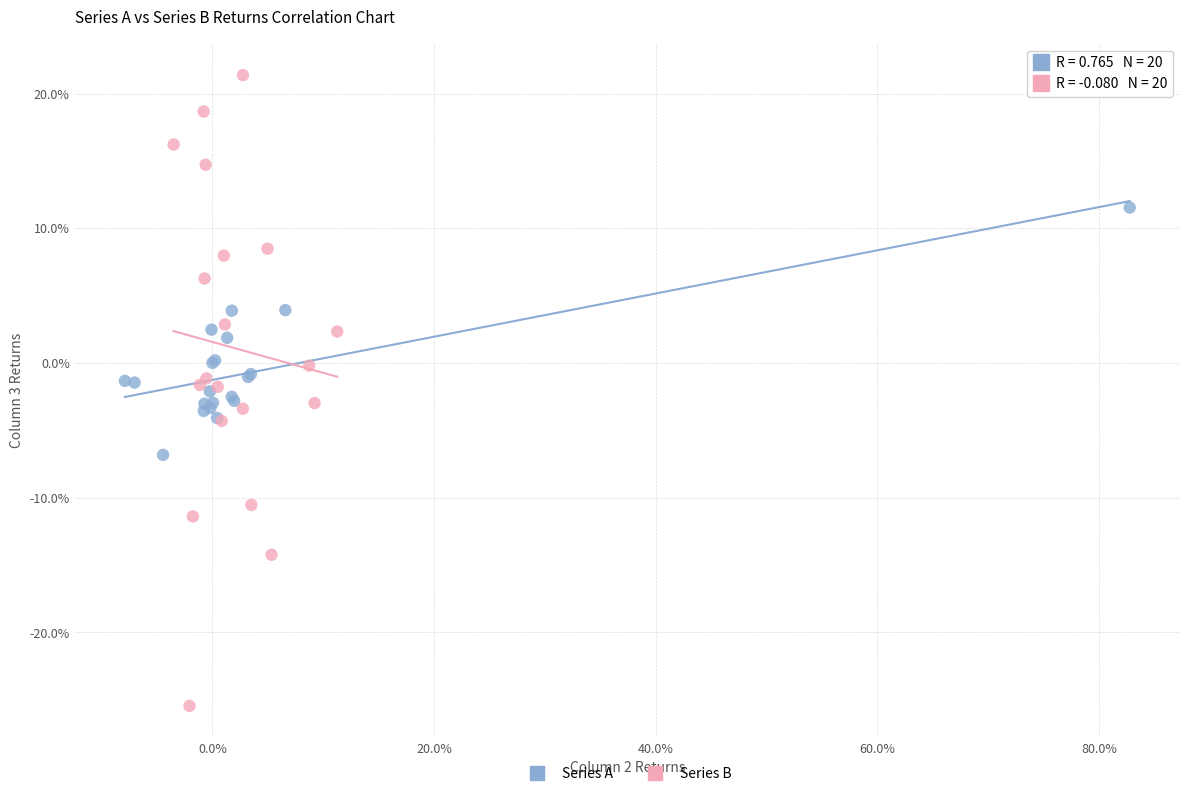

Which series reaches the maximum Y coordinate?

Series B